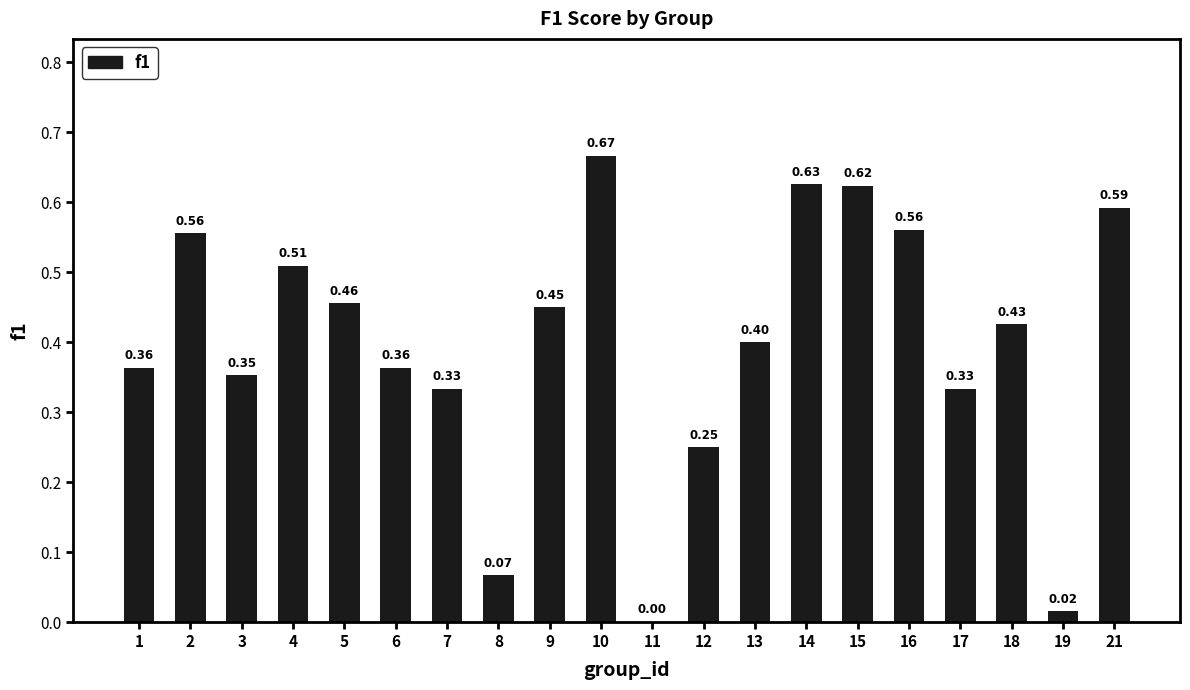

Is it true that the value at 3 is 0.5?

False